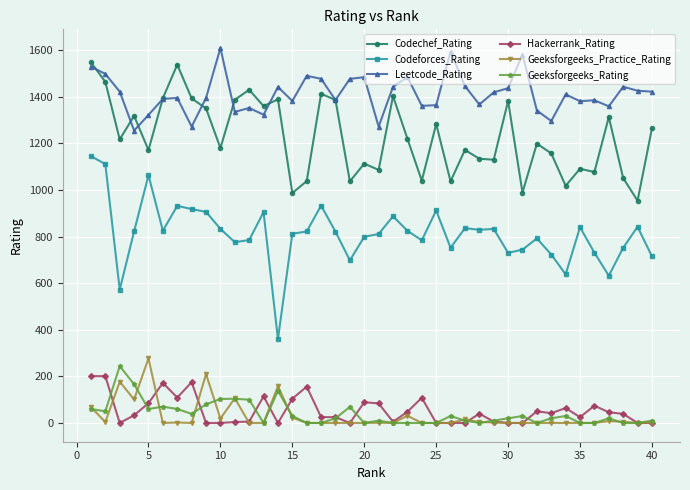

What is the maximum value shown in the chart?

1609